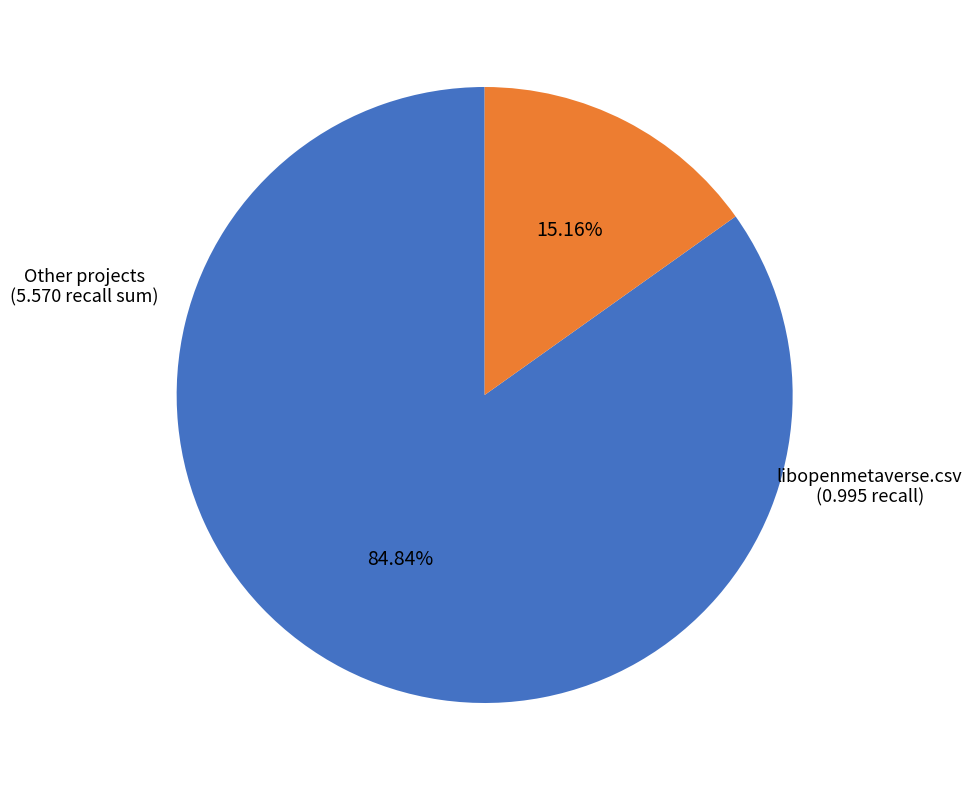

Rank the categories by value from lowest to highest.

libopenmetaverse.csv, Other projects